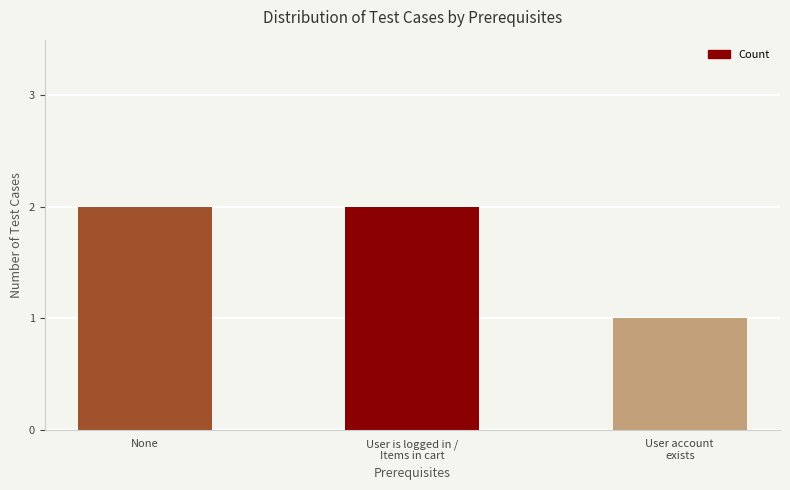

The value at None is 3. True or false?

False